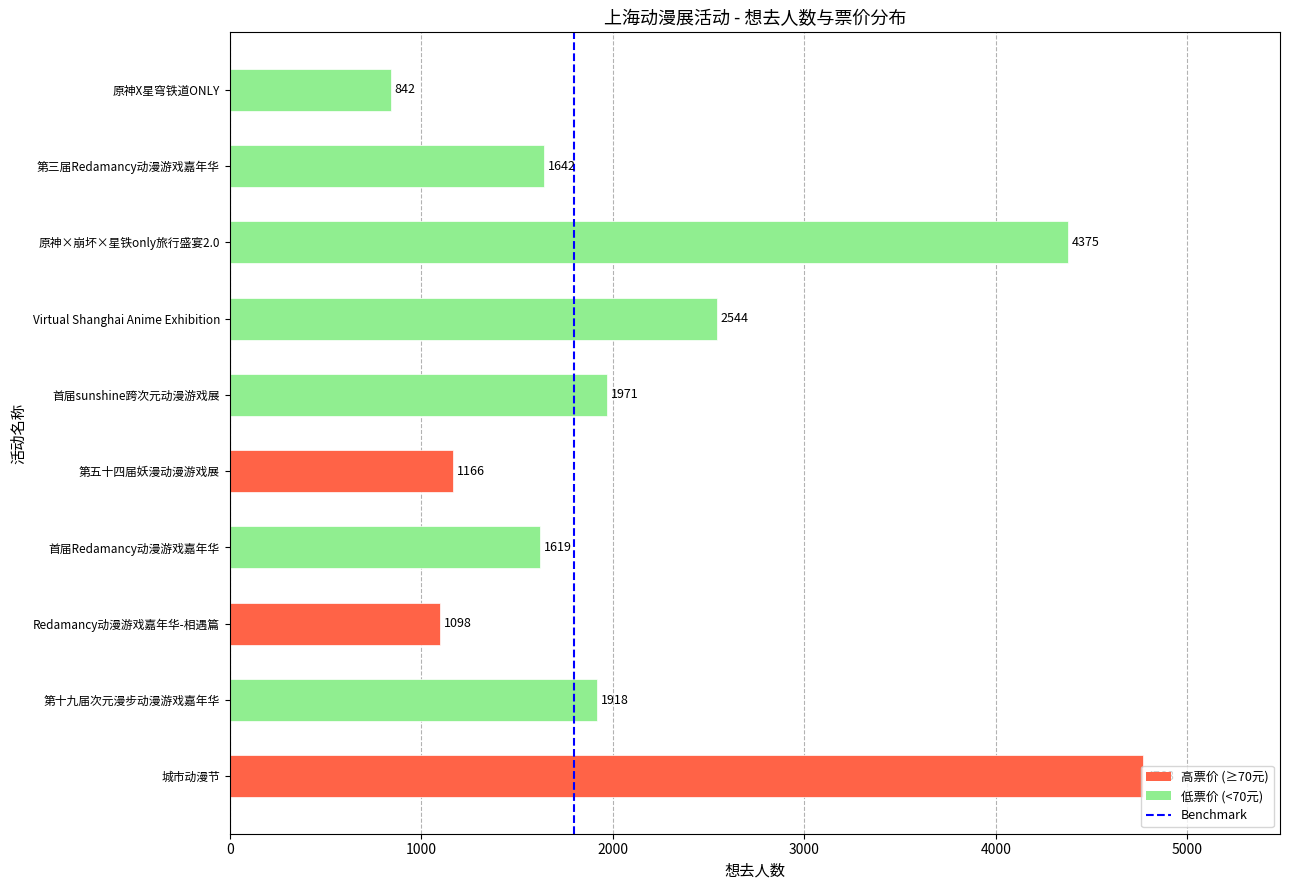

What is the ratio of the value at 第三届Redamancy动漫游戏嘉年华 to the value at 原神X星穹铁道ONLY?

2.0